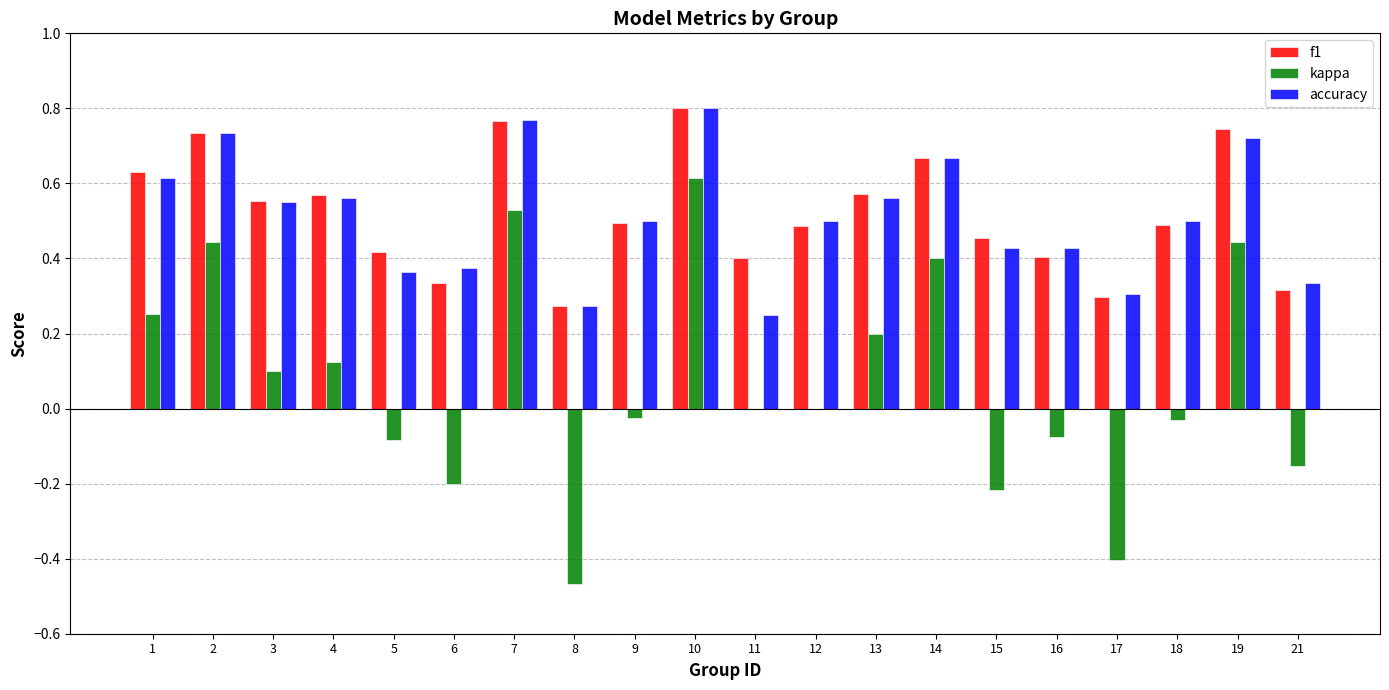

At which label does f1 reach its peak?

10